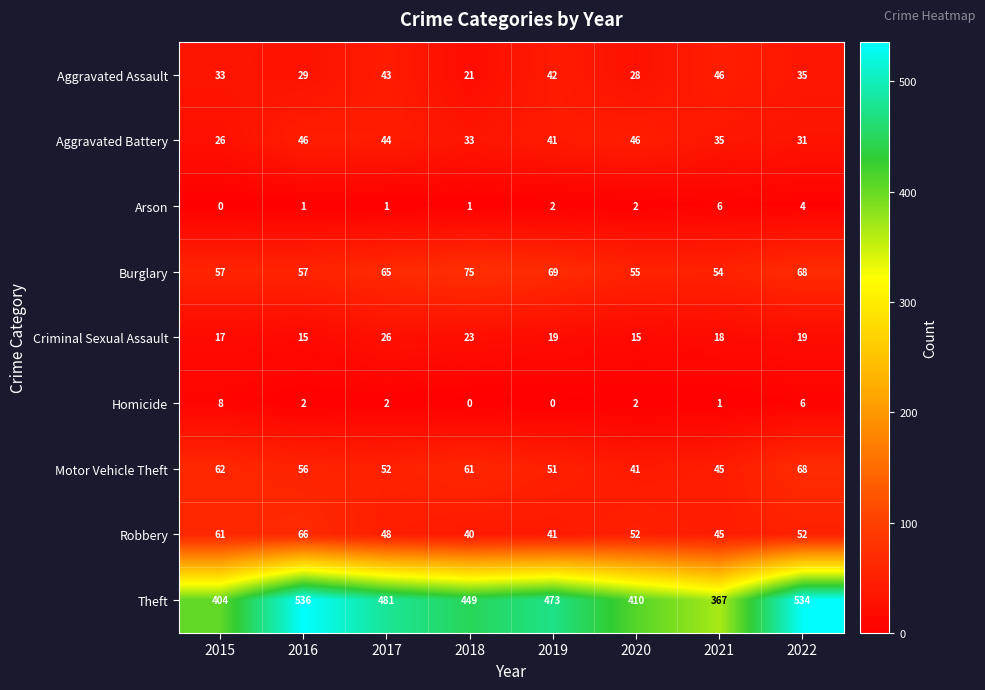

What is the spread (max minus min) of values at 2020?

408